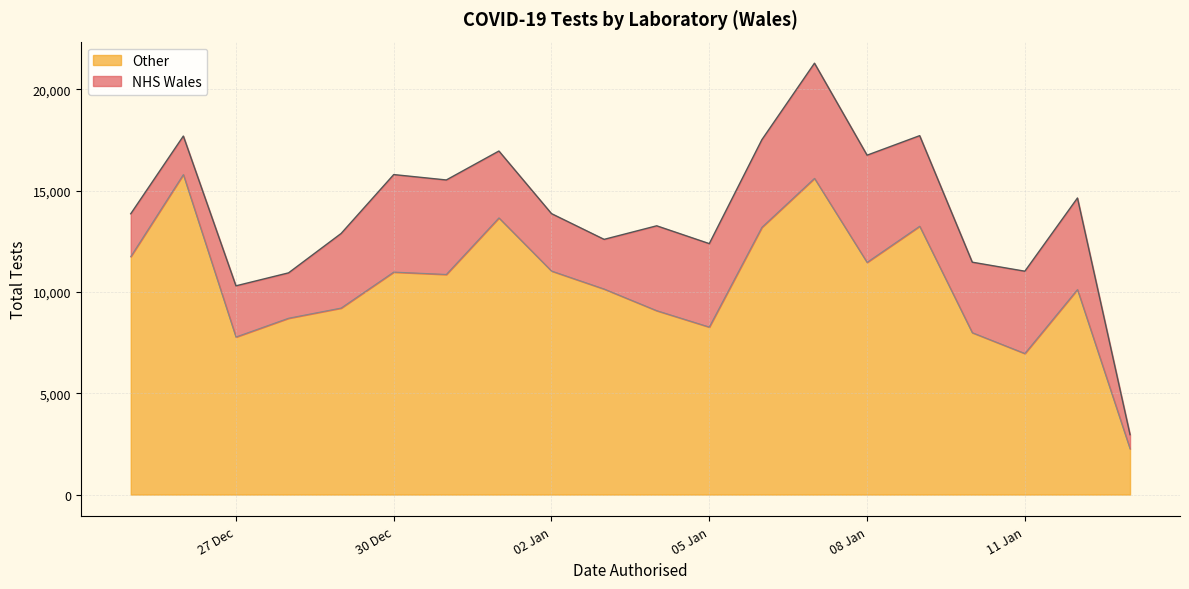

What is the highest value of the Other series?

15791